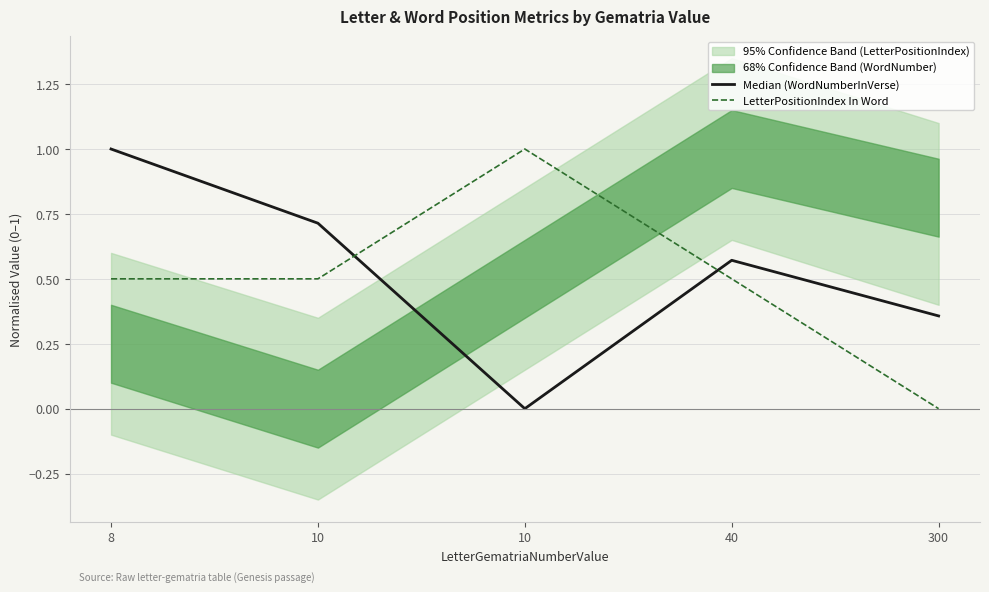

What is the total value across all series at 10?

1.2